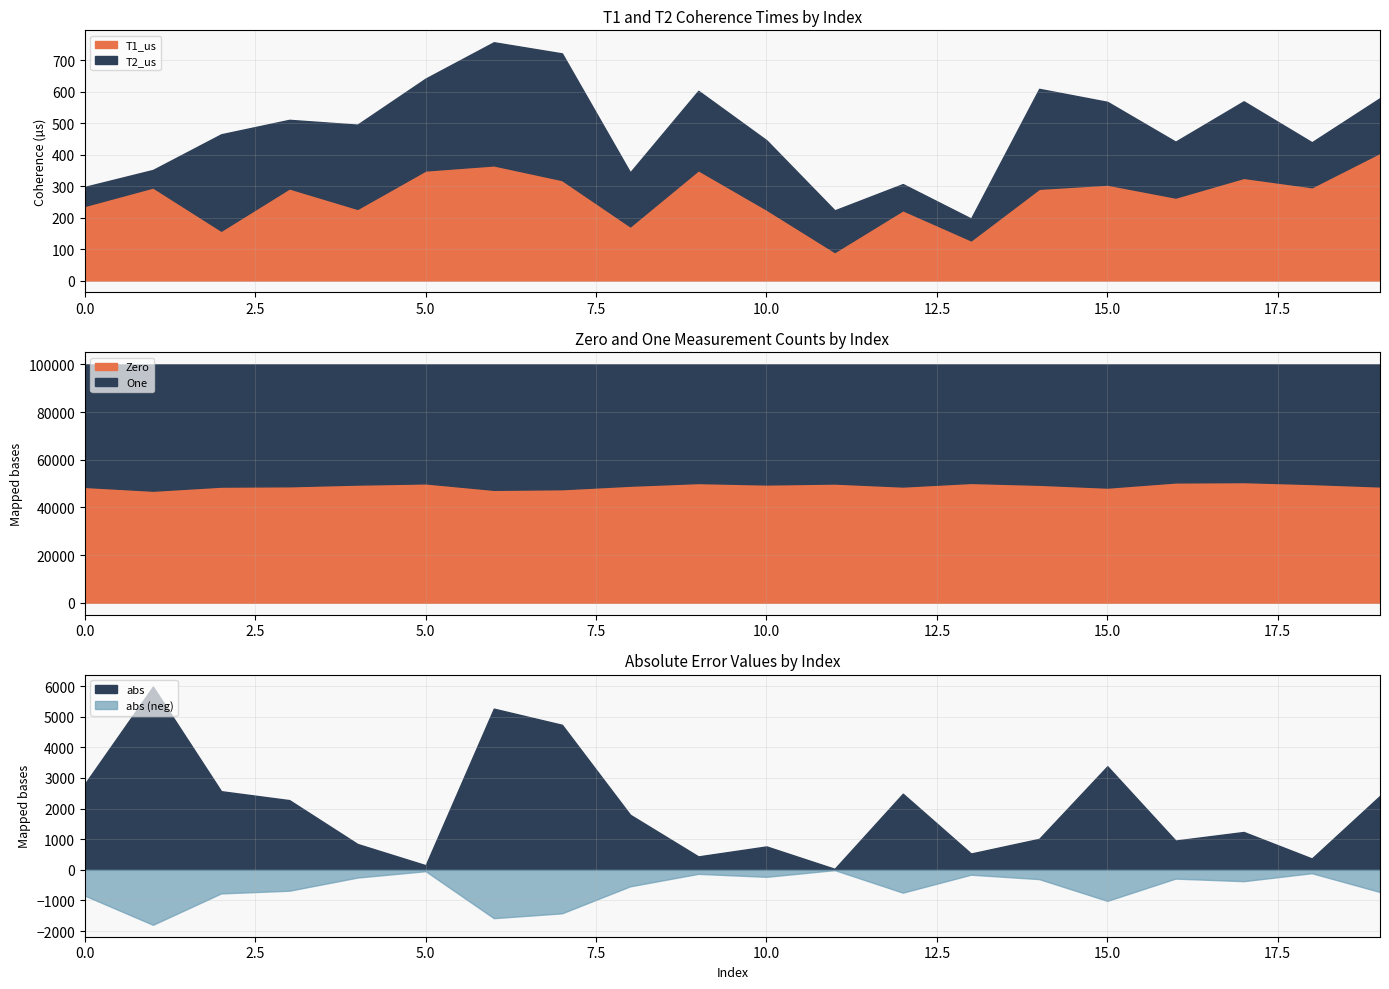

What is the value of the abs point at the 12th from the left?

32.0